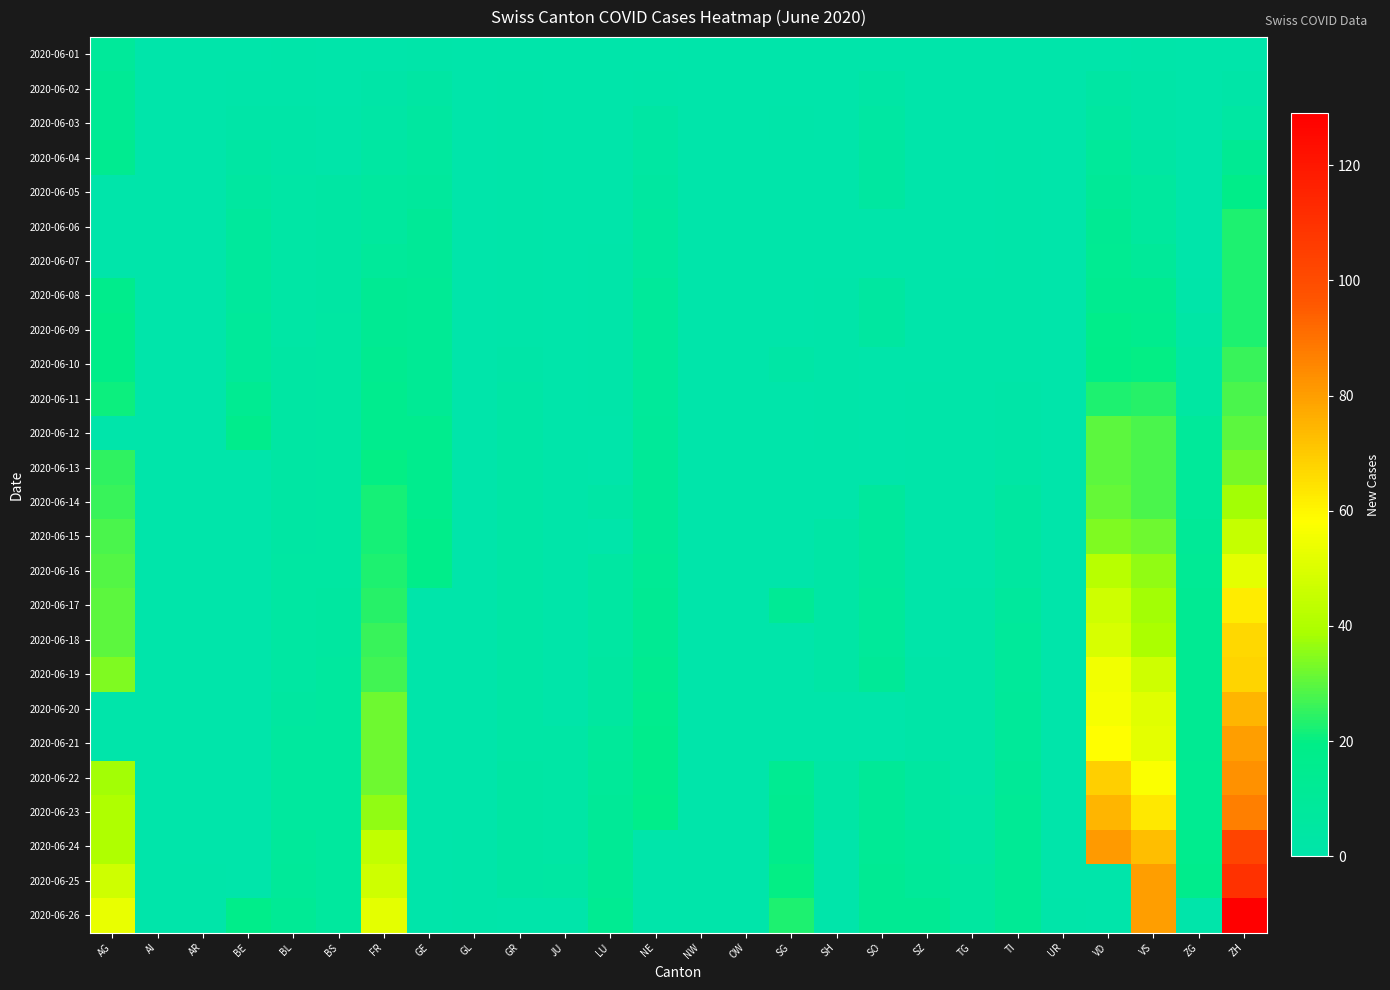

Reading left to right, extract all data points from this chart.

2020-06-01: AG=9	AI=0	AR=0	BE=0	BL=1	BS=0	FR=0	GE=1	GL=0	GR=0	JU=0	LU=0	NE=0	NW=0	OW=0	SG=0	SH=0	SO=0	SZ=0	TG=0	TI=0	UR=0	VD=0	VS=1	ZG=0	ZH=0
2020-06-02: AG=12	AI=0	AR=0	BE=1	BL=1	BS=0	FR=2	GE=4	GL=0	GR=1	JU=0	LU=0	NE=1	NW=0	OW=0	SG=0	SH=0	SO=3	SZ=0	TG=0	TI=0	UR=0	VD=4	VS=2	ZG=0	ZH=2
2020-06-03: AG=12	AI=0	AR=0	BE=2	BL=2	BS=1	FR=3	GE=6	GL=0	GR=1	JU=0	LU=0	NE=4	NW=0	OW=0	SG=1	SH=0	SO=5	SZ=0	TG=0	TI=0	UR=0	VD=6	VS=2	ZG=0	ZH=5
2020-06-04: AG=15	AI=0	AR=0	BE=4	BL=2	BS=1	FR=5	GE=7	GL=0	GR=1	JU=0	LU=0	NE=5	NW=0	OW=0	SG=0	SH=0	SO=6	SZ=0	TG=0	TI=1	UR=0	VD=9	VS=4	ZG=0	ZH=13
2020-06-05: AG=0	AI=0	AR=0	BE=6	BL=3	BS=4	FR=7	GE=8	GL=0	GR=1	JU=0	LU=0	NE=6	NW=0	OW=0	SG=0	SH=0	SO=6	SZ=0	TG=0	TI=1	UR=0	VD=11	VS=7	ZG=0	ZH=19
2020-06-06: AG=0	AI=0	AR=0	BE=8	BL=3	BS=4	FR=7	GE=11	GL=0	GR=1	JU=0	LU=0	NE=7	NW=0	OW=0	SG=0	SH=0	SO=0	SZ=0	TG=0	TI=1	UR=0	VD=13	VS=7	ZG=0	ZH=23
2020-06-07: AG=0	AI=0	AR=0	BE=8	BL=3	BS=4	FR=9	GE=11	GL=0	GR=1	JU=0	LU=1	NE=7	NW=0	OW=0	SG=0	SH=0	SO=0	SZ=0	TG=0	TI=1	UR=0	VD=14	VS=10	ZG=0	ZH=23
2020-06-08: AG=17	AI=0	AR=0	BE=8	BL=3	BS=4	FR=13	GE=12	GL=0	GR=1	JU=0	LU=1	NE=9	NW=0	OW=0	SG=0	SH=1	SO=6	SZ=0	TG=1	TI=1	UR=0	VD=15	VS=15	ZG=1	ZH=23
2020-06-09: AG=19	AI=0	AR=0	BE=9	BL=3	BS=5	FR=13	GE=12	GL=0	GR=1	JU=0	LU=1	NE=9	NW=0	OW=0	SG=0	SH=1	SO=6	SZ=0	TG=1	TI=1	UR=0	VD=18	VS=16	ZG=3	ZH=23
2020-06-10: AG=19	AI=0	AR=0	BE=9	BL=4	BS=5	FR=15	GE=12	GL=0	GR=2	JU=0	LU=1	NE=9	NW=0	OW=0	SG=3	SH=1	SO=0	SZ=0	TG=1	TI=1	UR=0	VD=19	VS=20	ZG=5	ZH=26
2020-06-11: AG=21	AI=0	AR=0	BE=14	BL=4	BS=5	FR=16	GE=12	GL=0	GR=3	JU=0	LU=1	NE=9	NW=0	OW=0	SG=0	SH=1	SO=0	SZ=1	TG=1	TI=2	UR=0	VD=23	VS=24	ZG=5	ZH=28
2020-06-12: AG=0	AI=0	AR=0	BE=17	BL=4	BS=5	FR=16	GE=16	GL=0	GR=3	JU=0	LU=0	NE=10	NW=0	OW=0	SG=0	SH=1	SO=0	SZ=1	TG=1	TI=2	UR=0	VD=30	VS=28	ZG=9	ZH=30
2020-06-13: AG=25	AI=0	AR=0	BE=0	BL=4	BS=5	FR=20	GE=16	GL=0	GR=3	JU=1	LU=0	NE=11	NW=0	OW=0	SG=0	SH=0	SO=0	SZ=1	TG=1	TI=3	UR=0	VD=30	VS=28	ZG=9	ZH=33
2020-06-14: AG=26	AI=0	AR=0	BE=0	BL=4	BS=5	FR=22	GE=16	GL=0	GR=3	JU=1	LU=3	NE=11	NW=0	OW=0	SG=0	SH=0	SO=8	SZ=1	TG=1	TI=6	UR=0	VD=31	VS=28	ZG=9	ZH=38
2020-06-15: AG=28	AI=0	AR=0	BE=0	BL=4	BS=5	FR=22	GE=18	GL=0	GR=3	JU=1	LU=0	NE=11	NW=0	OW=0	SG=0	SH=3	SO=8	SZ=1	TG=1	TI=6	UR=0	VD=34	VS=32	ZG=11	ZH=45
2020-06-16: AG=29	AI=0	AR=0	BE=0	BL=5	BS=5	FR=23	GE=18	GL=0	GR=3	JU=1	LU=5	NE=12	NW=0	OW=0	SG=0	SH=3	SO=8	SZ=1	TG=1	TI=6	UR=0	VD=42	VS=36	ZG=12	ZH=52
2020-06-17: AG=30	AI=0	AR=0	BE=0	BL=5	BS=6	FR=24	GE=0	GL=0	GR=3	JU=1	LU=5	NE=13	NW=0	OW=0	SG=12	SH=3	SO=9	SZ=1	TG=2	TI=8	UR=0	VD=47	VS=38	ZG=13	ZH=62
2020-06-18: AG=30	AI=0	AR=0	BE=0	BL=5	BS=6	FR=26	GE=0	GL=0	GR=3	JU=1	LU=5	NE=13	NW=0	OW=0	SG=0	SH=3	SO=9	SZ=1	TG=2	TI=9	UR=0	VD=49	VS=39	ZG=13	ZH=67
2020-06-19: AG=34	AI=0	AR=0	BE=0	BL=5	BS=7	FR=27	GE=0	GL=0	GR=3	JU=1	LU=6	NE=15	NW=0	OW=0	SG=0	SH=3	SO=11	SZ=2	TG=2	TI=9	UR=0	VD=55	VS=47	ZG=13	ZH=68
2020-06-20: AG=0	AI=0	AR=0	BE=0	BL=6	BS=7	FR=32	GE=0	GL=0	GR=3	JU=1	LU=6	NE=16	NW=0	OW=0	SG=0	SH=0	SO=0	SZ=2	TG=2	TI=10	UR=0	VD=56	VS=51	ZG=13	ZH=75
2020-06-21: AG=0	AI=0	AR=0	BE=0	BL=7	BS=7	FR=32	GE=0	GL=0	GR=3	JU=3	LU=9	NE=17	NW=0	OW=0	SG=0	SH=0	SO=0	SZ=2	TG=2	TI=10	UR=0	VD=58	VS=52	ZG=13	ZH=80
2020-06-22: AG=38	AI=0	AR=0	BE=0	BL=7	BS=7	FR=32	GE=0	GL=0	GR=4	JU=3	LU=10	NE=17	NW=0	OW=0	SG=14	SH=3	SO=11	SZ=6	TG=2	TI=11	UR=0	VD=69	VS=57	ZG=14	ZH=83
2020-06-23: AG=40	AI=0	AR=0	BE=0	BL=7	BS=7	FR=36	GE=0	GL=0	GR=4	JU=3	LU=11	NE=18	NW=0	OW=0	SG=15	SH=3	SO=11	SZ=6	TG=3	TI=12	UR=0	VD=75	VS=63	ZG=14	ZH=87
2020-06-24: AG=40	AI=0	AR=0	BE=0	BL=9	BS=7	FR=44	GE=0	GL=1	GR=4	JU=3	LU=12	NE=0	NW=0	OW=0	SG=17	SH=0	SO=12	SZ=9	TG=4	TI=12	UR=0	VD=81	VS=73	ZG=16	ZH=103
2020-06-25: AG=47	AI=0	AR=1	BE=0	BL=10	BS=7	FR=47	GE=0	GL=1	GR=4	JU=5	LU=12	NE=0	NW=0	OW=0	SG=20	SH=0	SO=13	SZ=10	TG=6	TI=12	UR=0	VD=0	VS=80	ZG=17	ZH=110
2020-06-26: AG=53	AI=0	AR=1	BE=18	BL=12	BS=7	FR=52	GE=0	GL=1	GR=0	JU=0	LU=14	NE=0	NW=0	OW=0	SG=23	SH=0	SO=13	SZ=13	TG=6	TI=12	UR=1	VD=0	VS=80	ZG=0	ZH=129